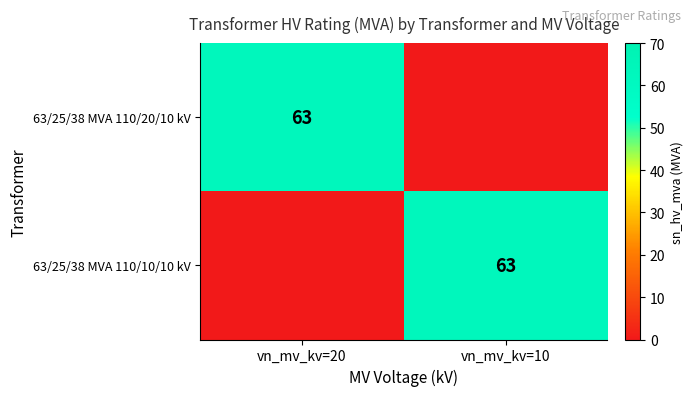

The value of 63/25/38 MVA 110/10/10 kV at vn_mv_kv=10 is 63. True or false?

True